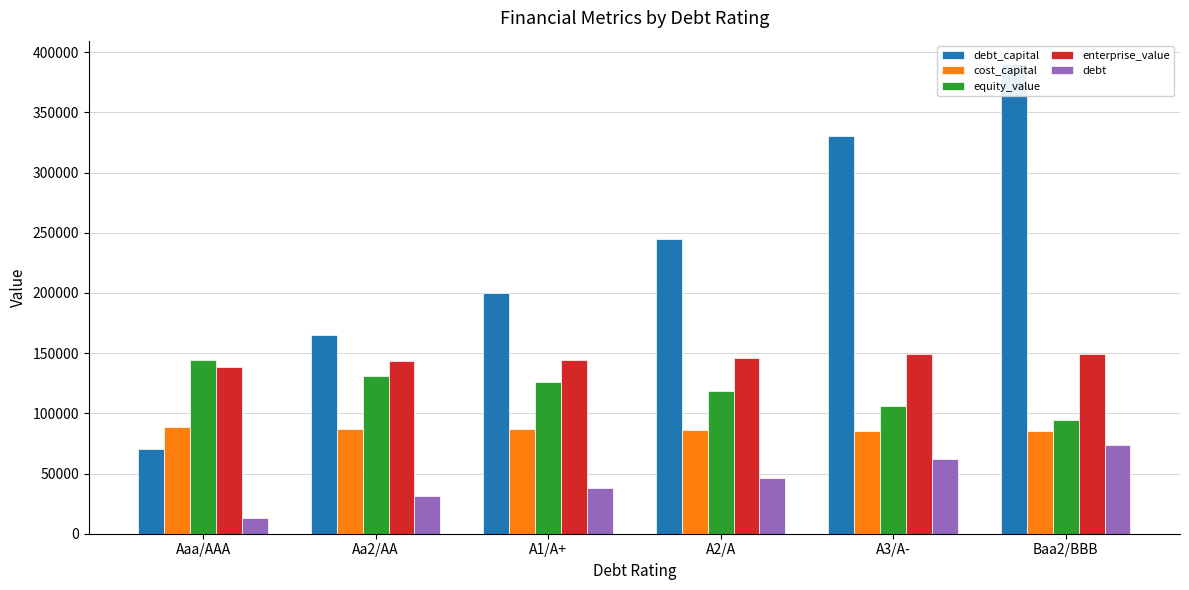

List the labels in order of debt value, largest first.

Baa2/BBB, A3/A-, A2/A, A1/A+, Aa2/AA, Aaa/AAA